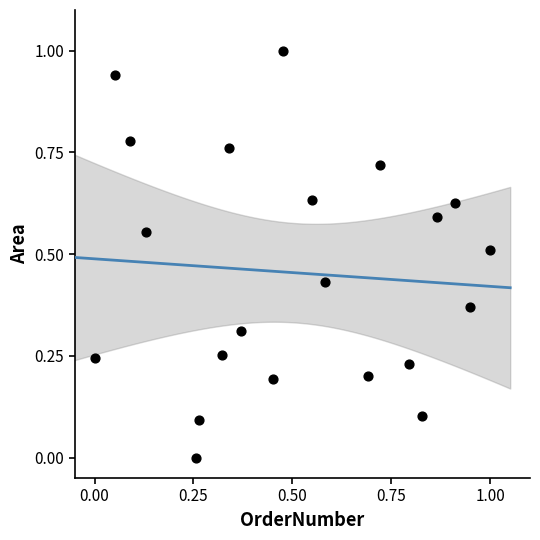

What is the range of Y values (max minus min)?

1.0